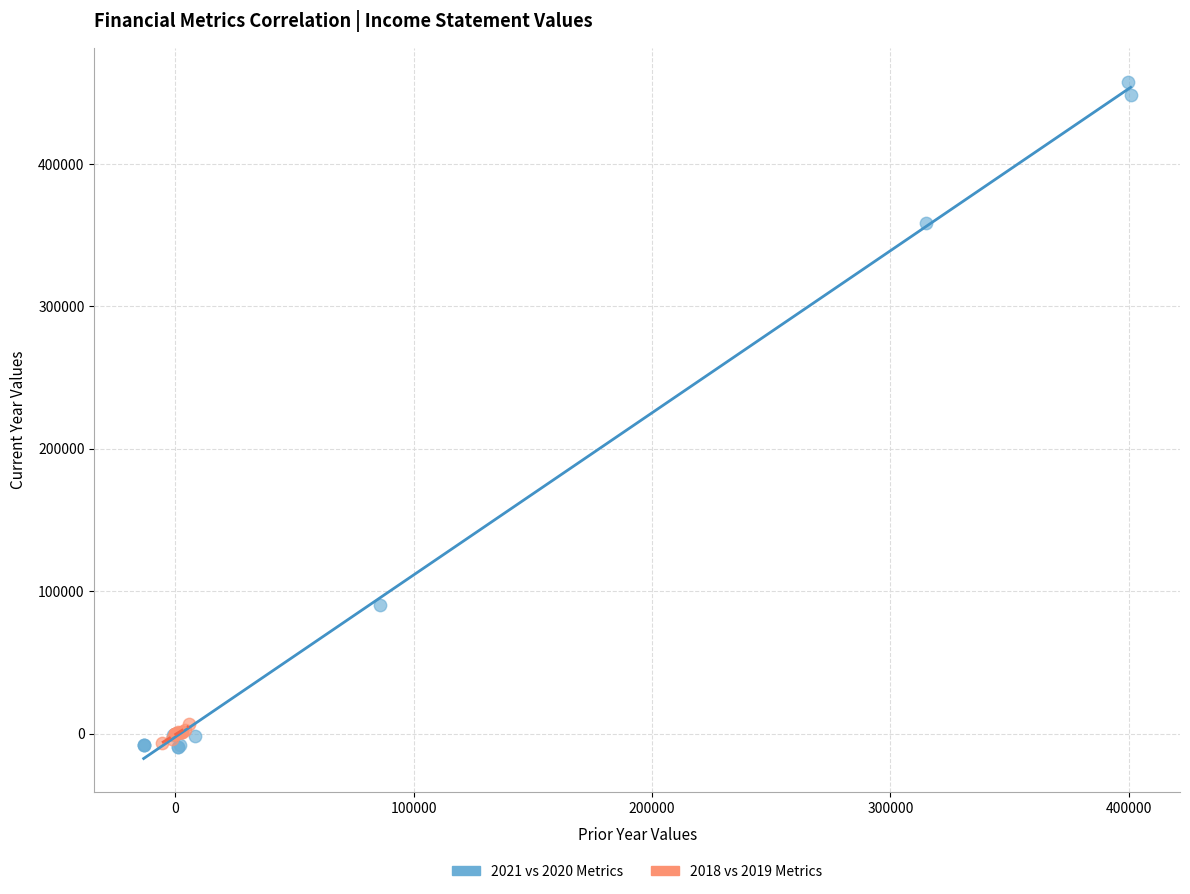

Which series reaches the maximum Y coordinate?

2021 vs 2020 Metrics